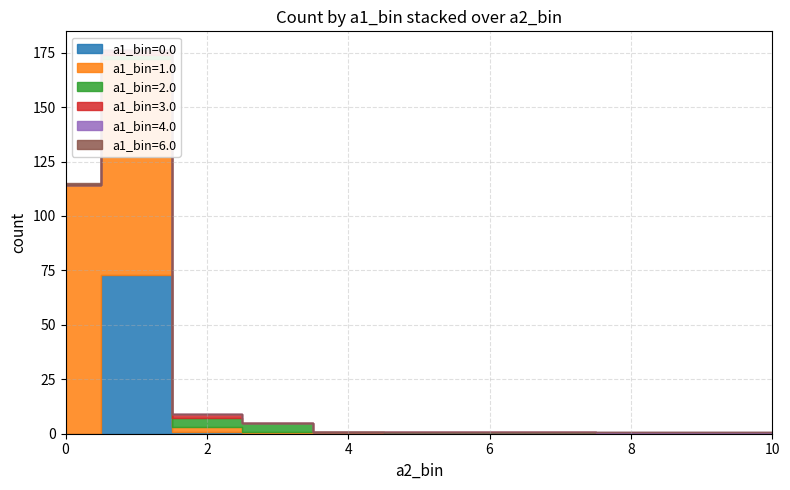

How many a1_bin=6.0 values are between 0 and 1?

15